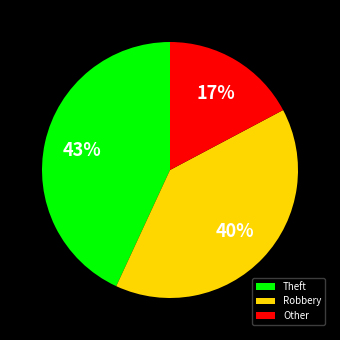

How many slices are in this pie chart?

3